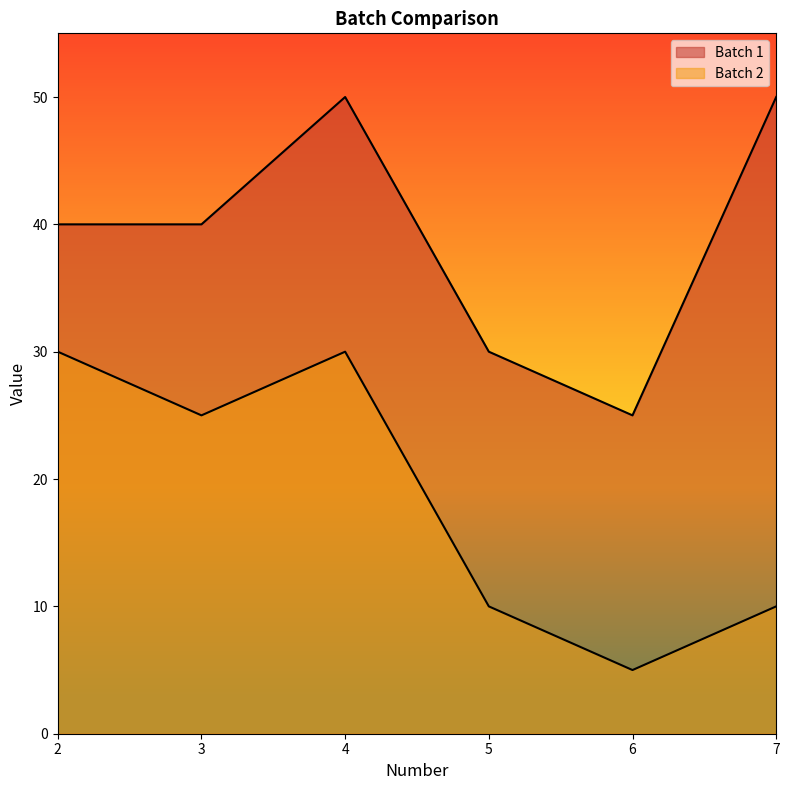

At how many categories does at least one series exceed 5?

6